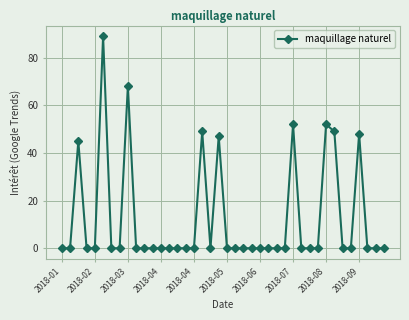

What is the average value?

12